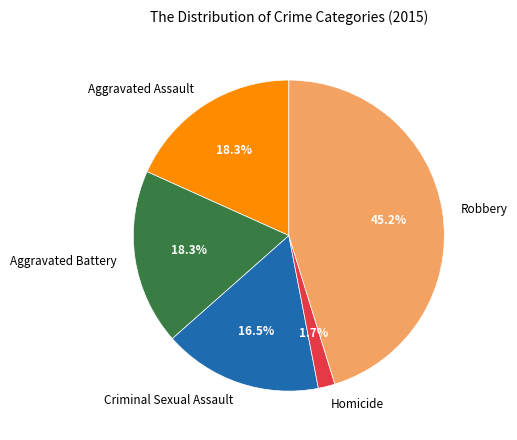

What is the ratio of the value at Robbery to the value at Aggravated Assault?

2.5